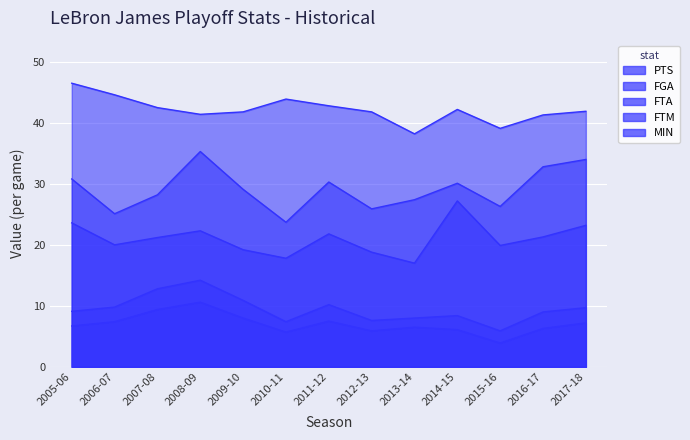

Rank the series at 2015-16 from highest to lowest value.

MIN, PTS, FGA, FTA, FTM